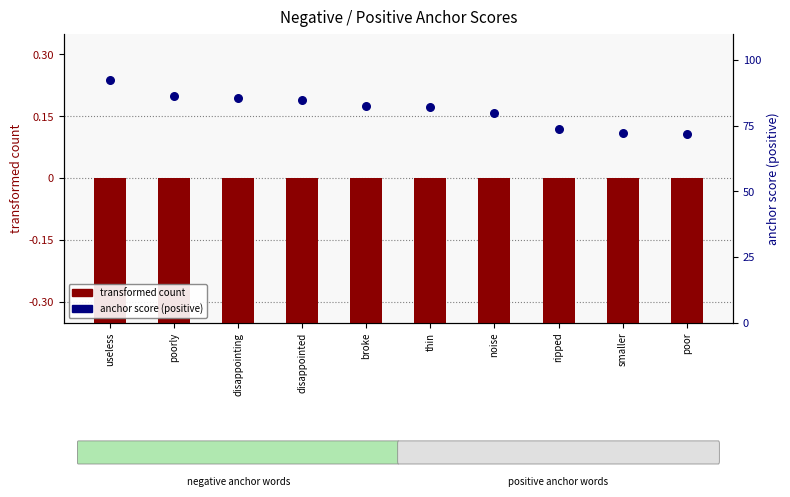

What are all the series names shown in the legend?

transformed count, anchor score (positive)